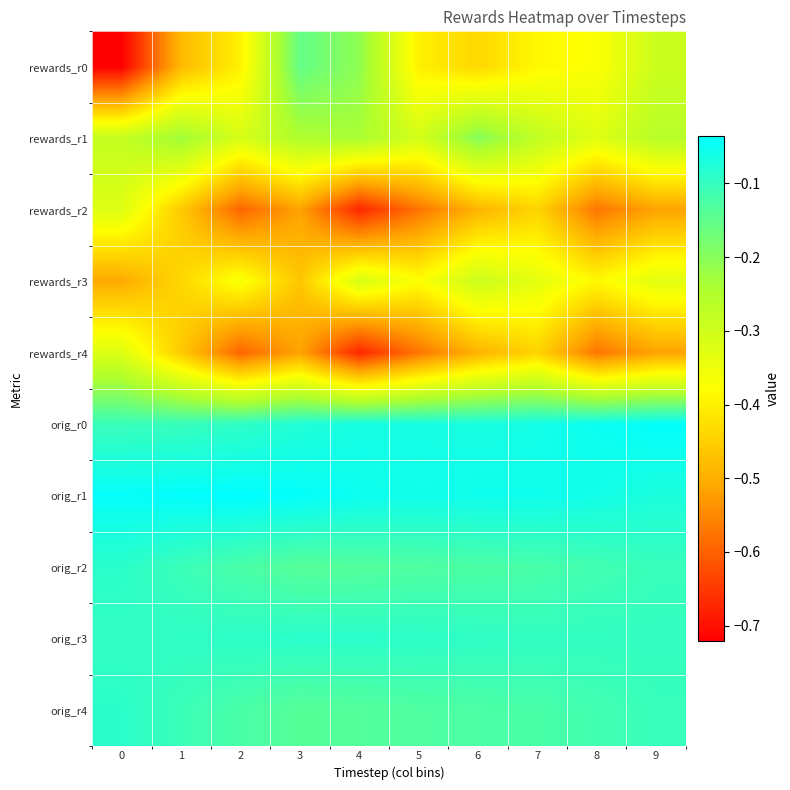

Reading left to right, list all the values displayed in this chart.

rewards_r0: 0=-0.7	1=-0.5	2=-0.4	3=-0.2	4=-0.2	5=-0.4	6=-0.4	7=-0.4	8=-0.4	9=-0.3
rewards_r1: 0=-0.3	1=-0.2	2=-0.3	3=-0.2	4=-0.2	5=-0.3	6=-0.2	7=-0.3	8=-0.3	9=-0.3
rewards_r2: 0=-0.3	1=-0.5	2=-0.6	3=-0.5	4=-0.7	5=-0.6	6=-0.5	7=-0.4	8=-0.6	9=-0.5
rewards_r3: 0=-0.5	1=-0.4	2=-0.4	3=-0.5	4=-0.3	5=-0.4	6=-0.3	7=-0.3	8=-0.4	9=-0.3
rewards_r4: 0=-0.3	1=-0.5	2=-0.6	3=-0.5	4=-0.7	5=-0.6	6=-0.5	7=-0.4	8=-0.6	9=-0.5
orig_r0: 0=-0.1	1=-0.1	2=-0.1	3=-0.1	4=-0.1	5=-0.1	6=-0.1	7=-0.1	8=-0.0	9=-0.0
orig_r1: 0=-0.0	1=-0.0	2=-0.0	3=-0.0	4=-0.1	5=-0.1	6=-0.1	7=-0.1	8=-0.1	9=-0.1
orig_r2: 0=-0.1	1=-0.1	2=-0.1	3=-0.1	4=-0.1	5=-0.1	6=-0.1	7=-0.1	8=-0.1	9=-0.1
orig_r3: 0=-0.1	1=-0.1	2=-0.1	3=-0.1	4=-0.1	5=-0.1	6=-0.1	7=-0.1	8=-0.1	9=-0.1
orig_r4: 0=-0.1	1=-0.1	2=-0.1	3=-0.1	4=-0.1	5=-0.1	6=-0.1	7=-0.1	8=-0.1	9=-0.1